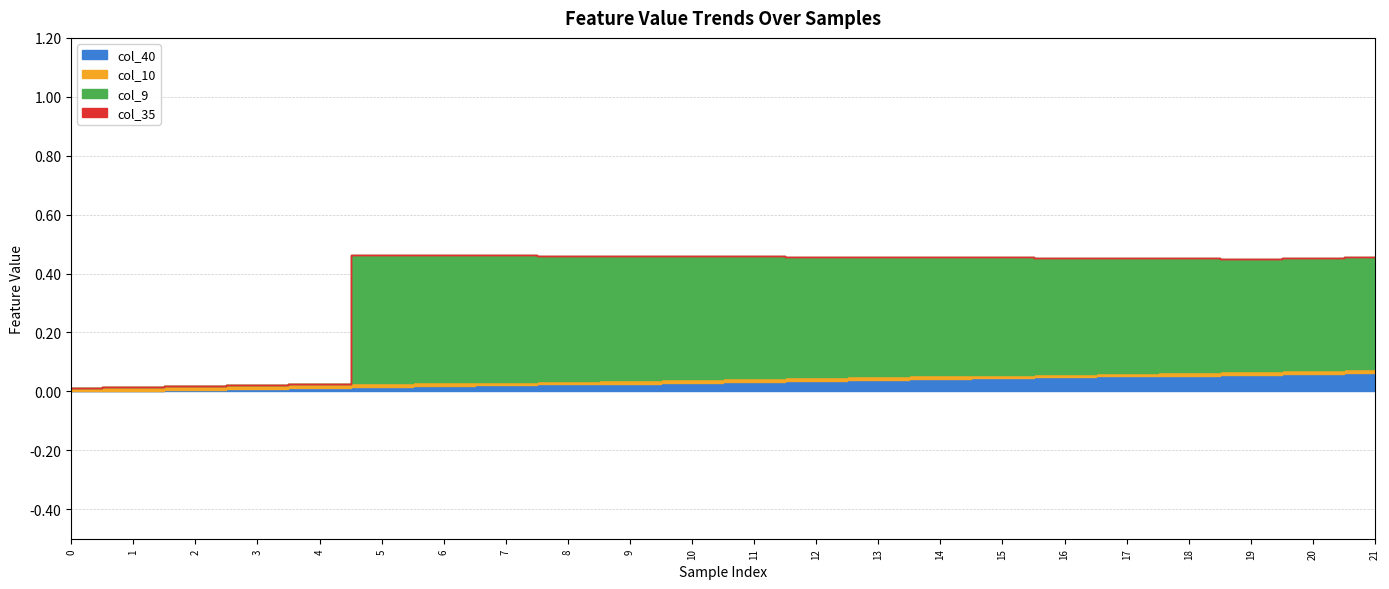

Does the chart display data point markers on the line(s)?

No